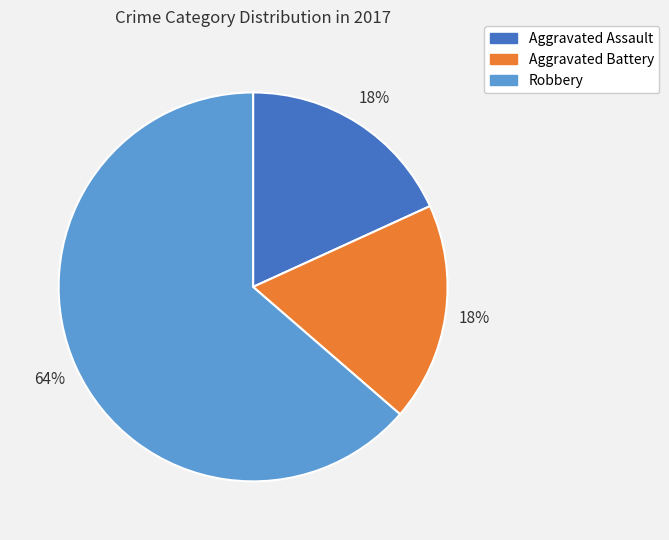

Is Aggravated Battery the majority of the pie?

No